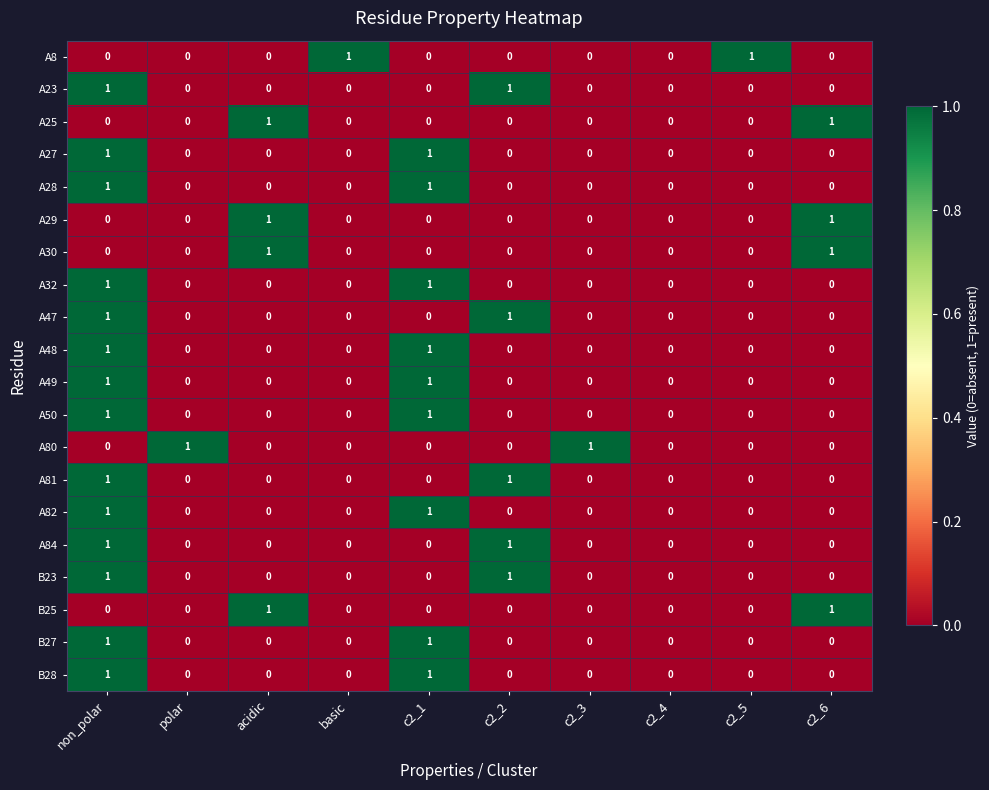

What is the difference between the highest and lowest values at c2_6?

1